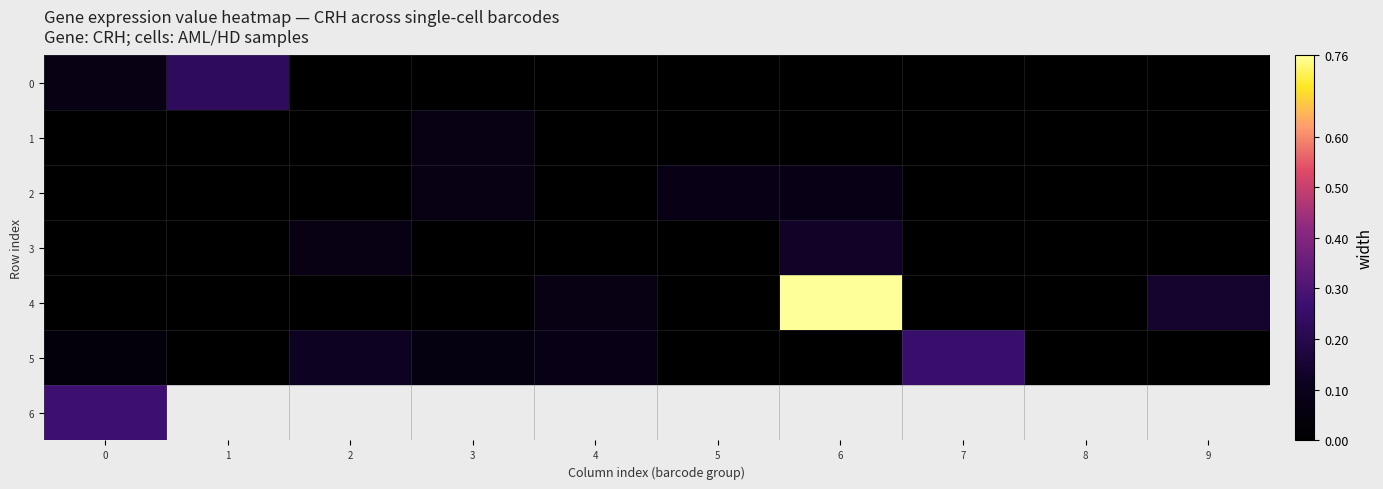

At which label does 5 reach its minimum?

1